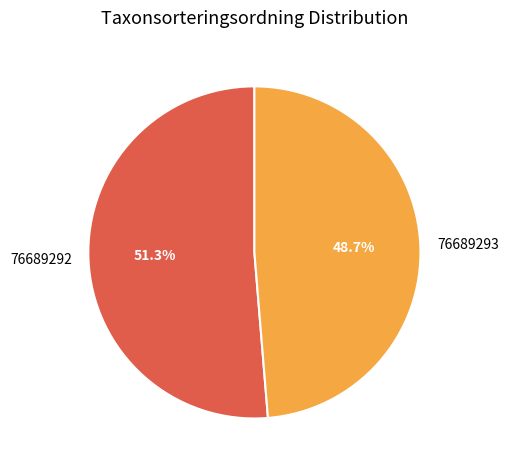

To the nearest percent, what is the difference between the largest and smallest slice percentages?

3%